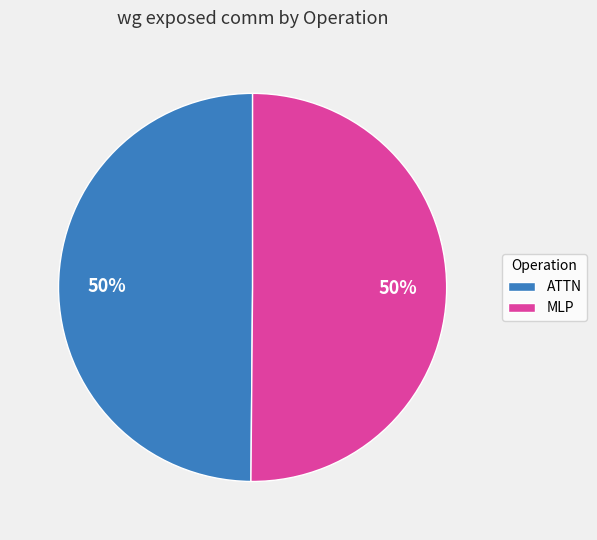

How many slices are in this pie chart?

2